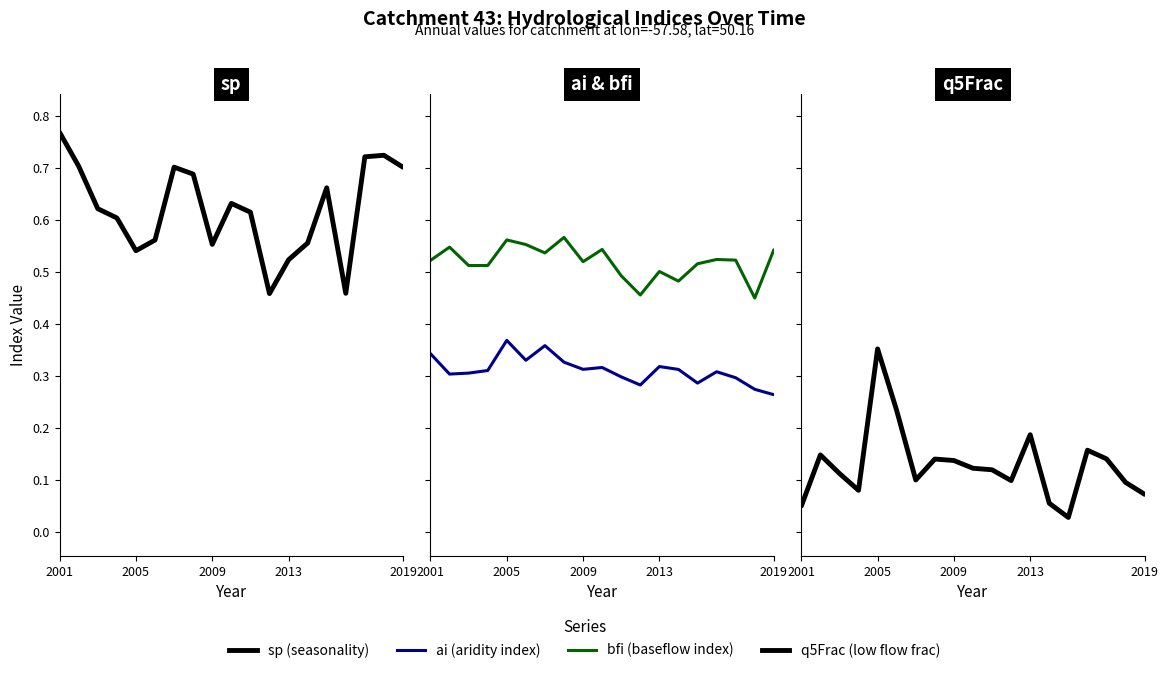

True or false: sp (seasonality) and bfi (baseflow index) intersect in this chart.

True